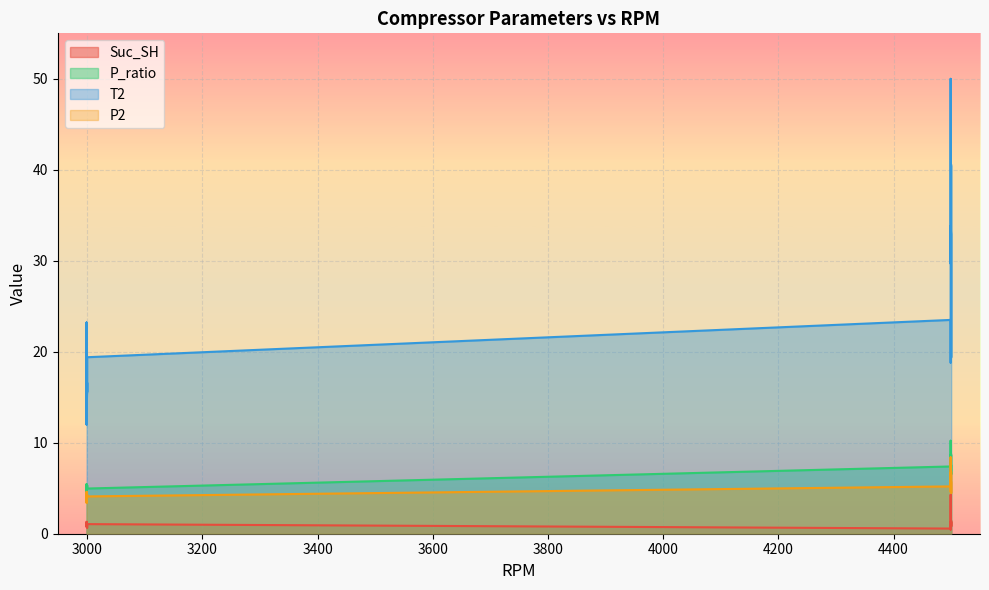

The T2 series shows 18.4 at 36. True or false?

False